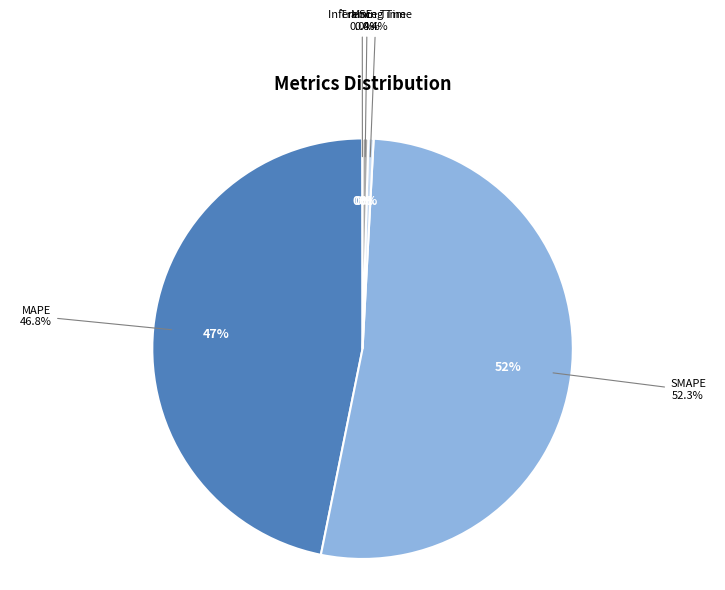

What is the total percentage of SMAPE and Inference Time?

52.8%